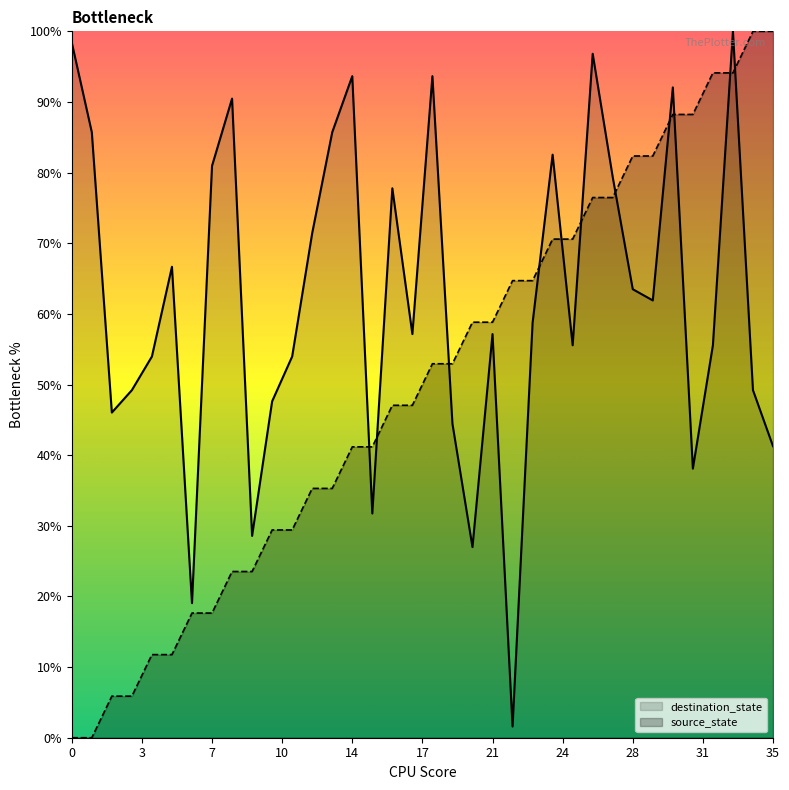

The value of source_state at 1 is -53.8. True or false?

False